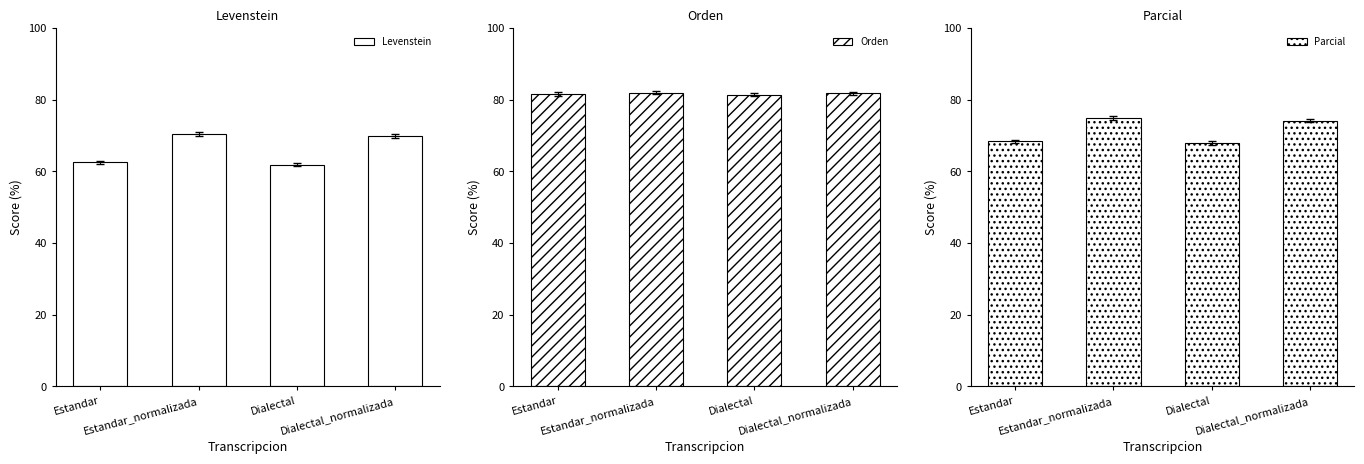

Is the value of Orden at Estandar greater than the value of Levenstein at Estandar_normalizada?

Yes